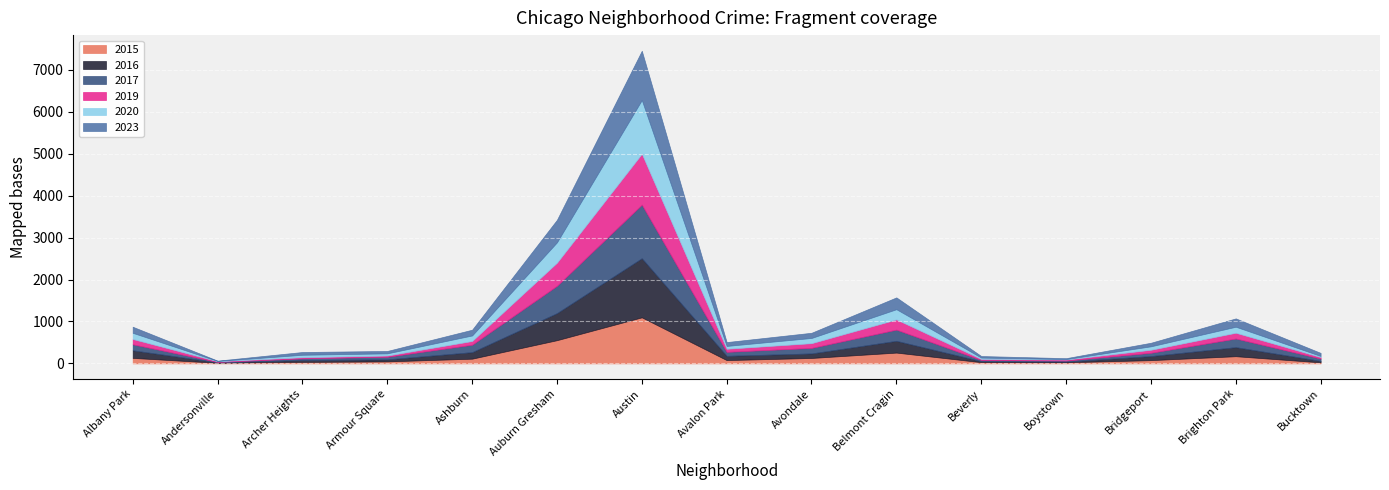

At which label does 2016 reach its minimum?

Andersonville